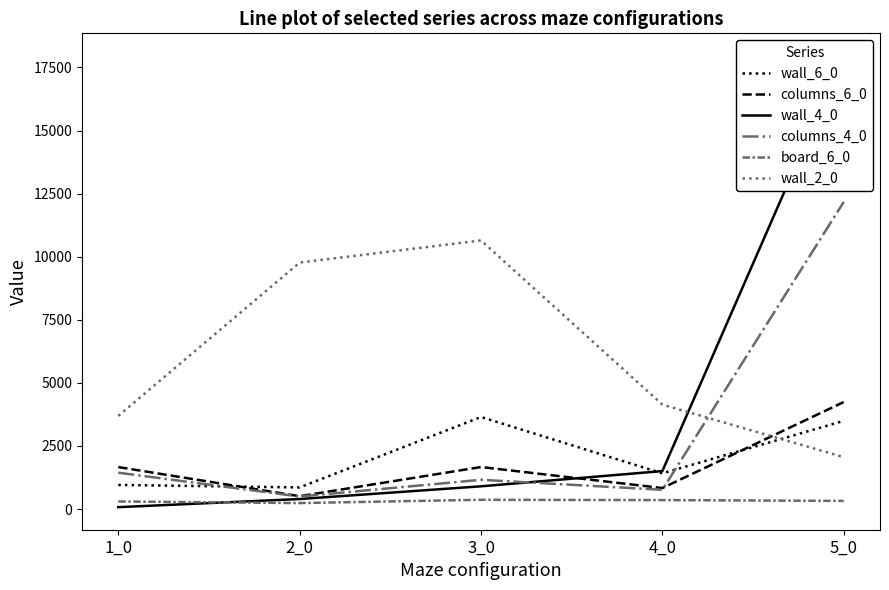

Where does the wall_6_0 series first go above 1415?

3_0